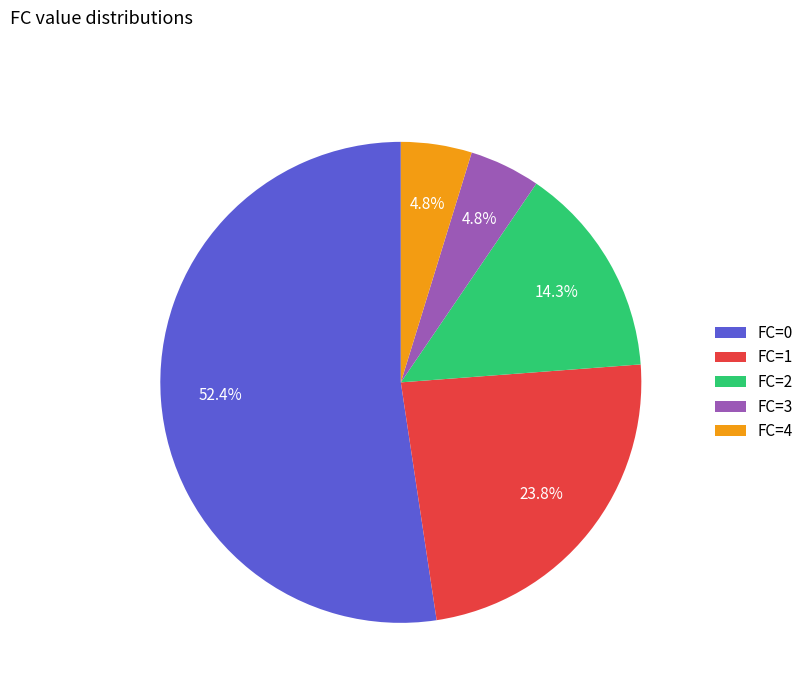

Which has a higher value, FC=2 or FC=4?

FC=2